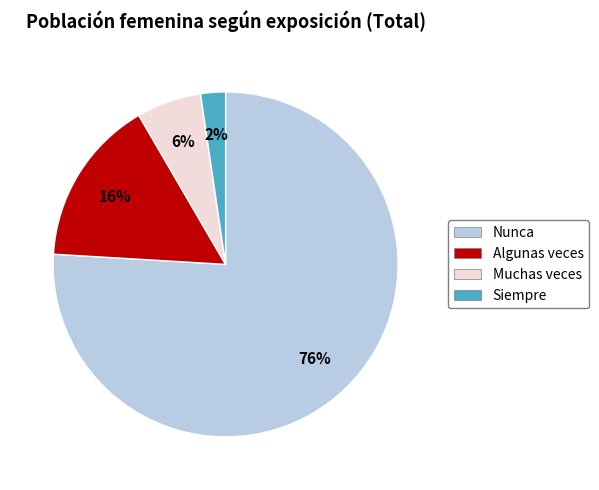

To the nearest percent, what is the average slice percentage?

25%